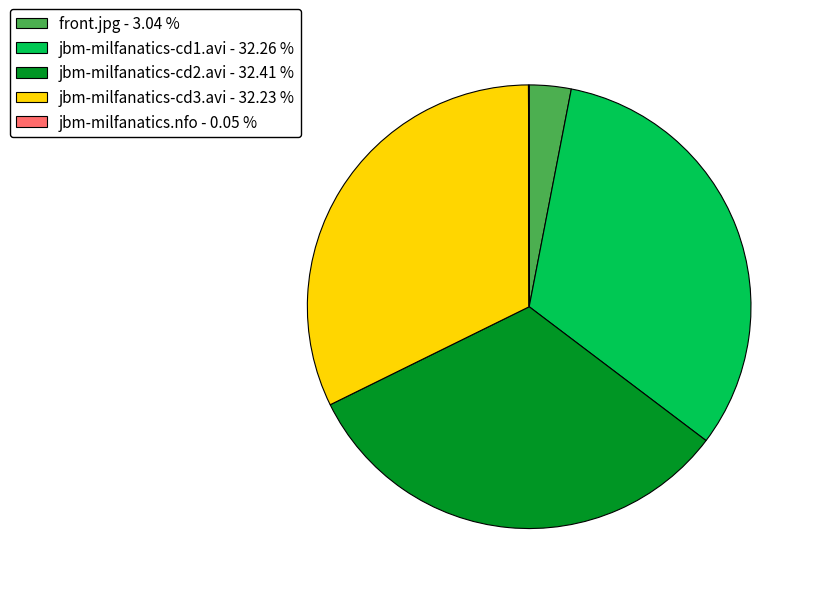

Which has a higher value, jbm-milfanatics-cd3.avi - 32.23 % or front.jpg - 3.04 %?

jbm-milfanatics-cd3.avi - 32.23 %